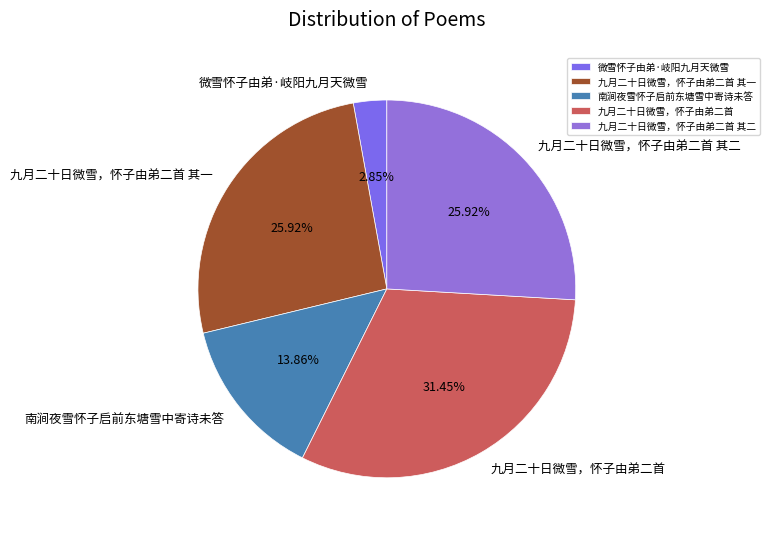

True or false: 九月二十日微雪，怀子由弟二首 其二 accounts for 37% of the total.

False